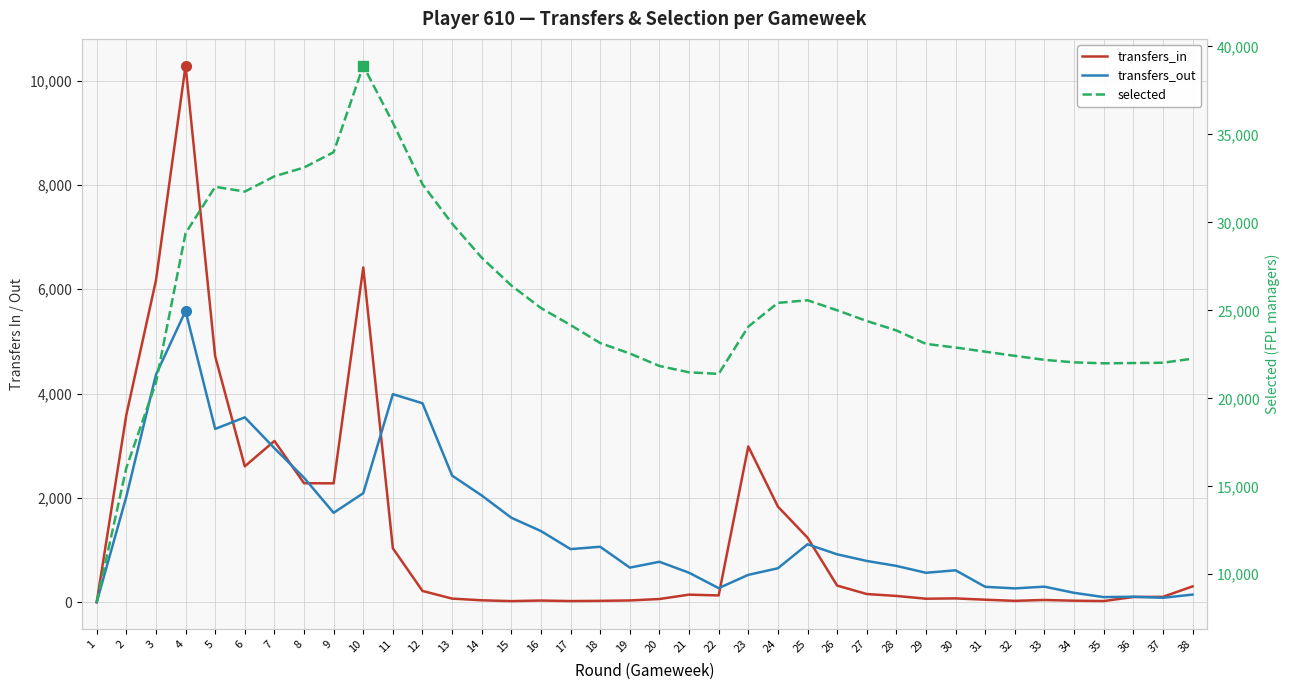

Where is the first local maximum for selected?

5